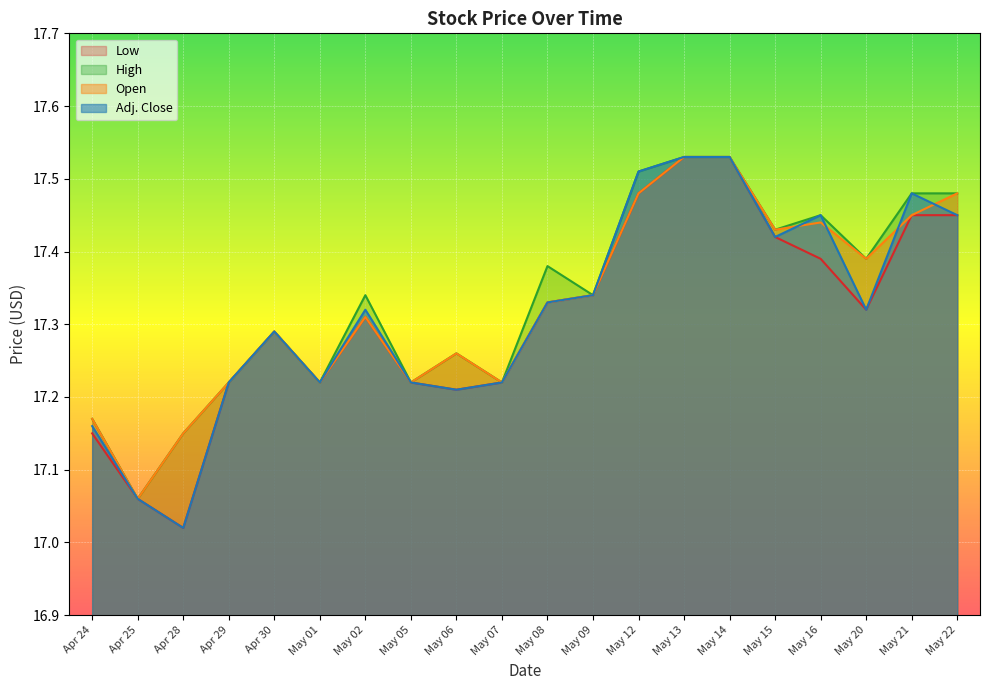

At which label does Adj. Close reach its minimum?

Apr 28